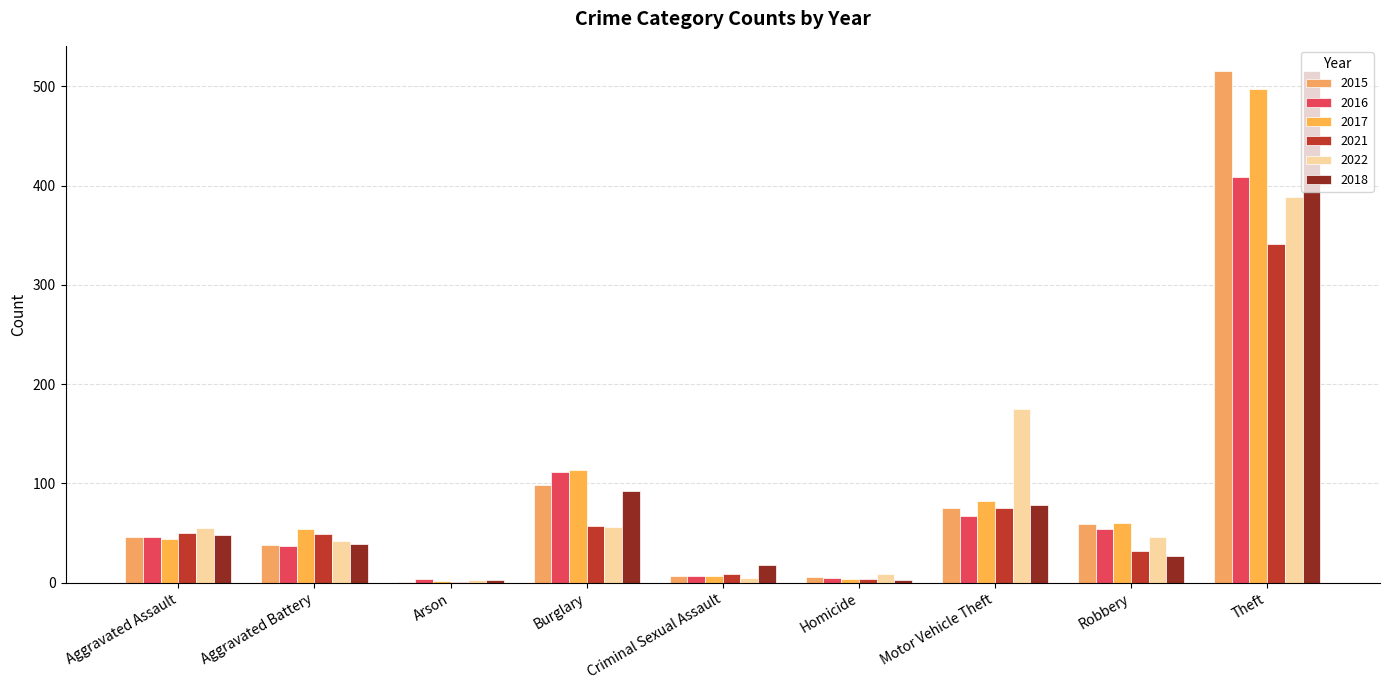

Are the bars horizontal?

No